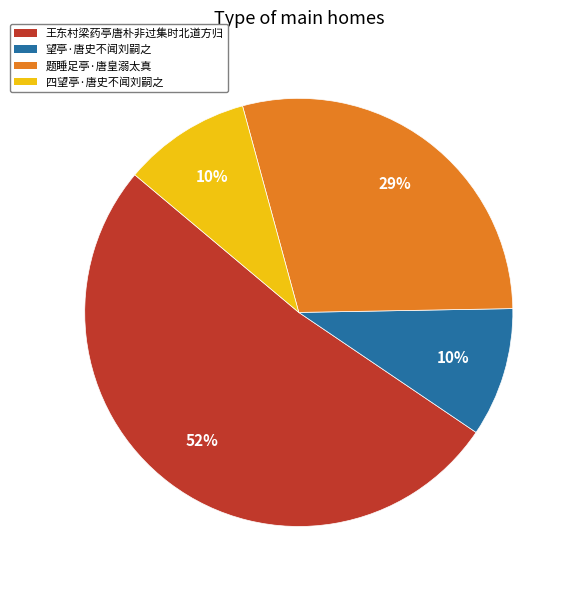

True or false: 望亭·唐史不闻刘嗣之 accounts for 10% of the total.

True